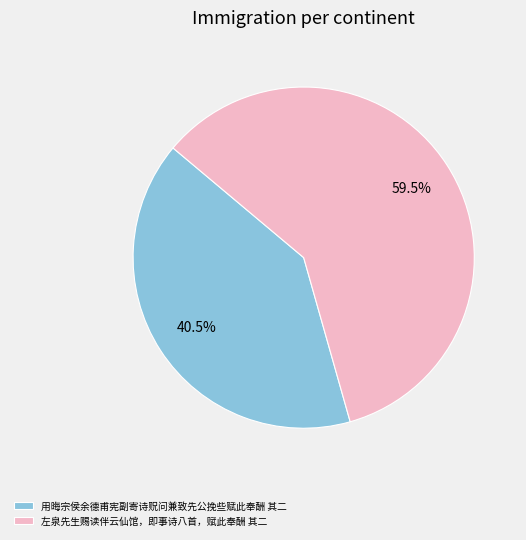

To the nearest percent, what is the difference between the 用晦宗侯余德甫宪副寄诗贶问兼致先公挽些赋此奉酬 其二 and 左泉先生赐读伴云仙馆，即事诗八首，赋此奉酬 其二 slice percentages?

19%